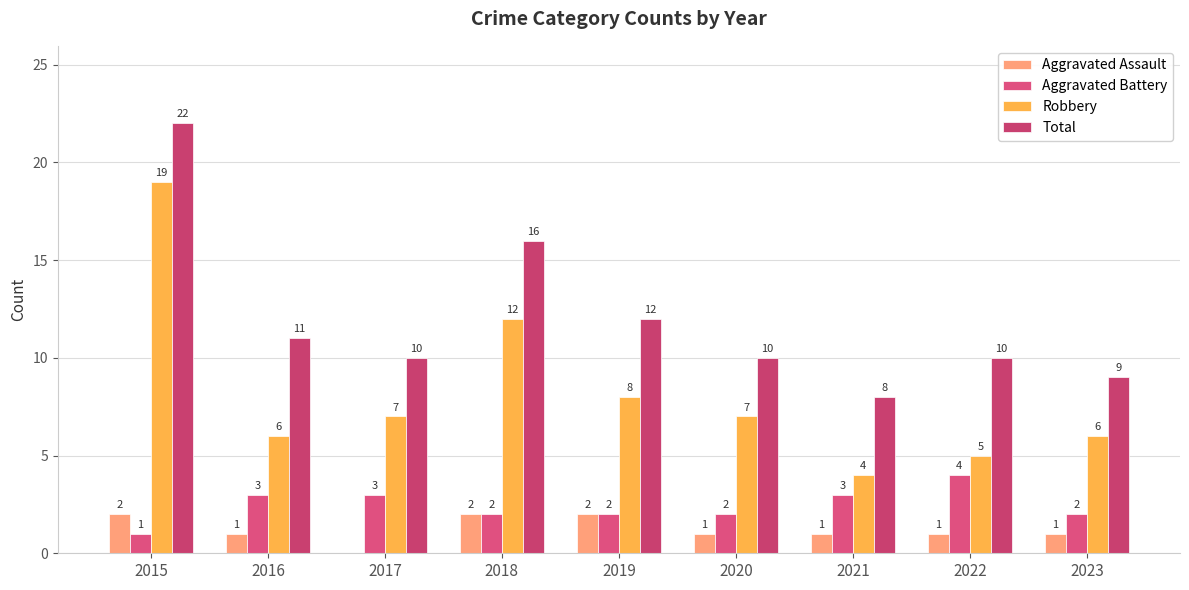

Does the chart contain stacked bars?

No